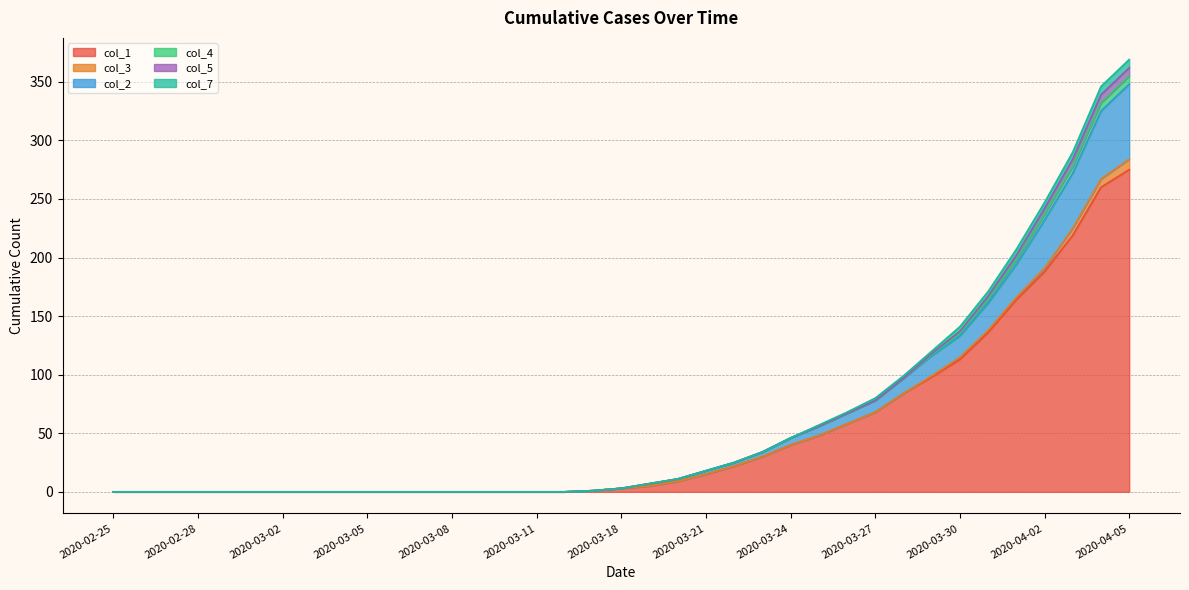

Does the chart display data point markers on the line(s)?

No